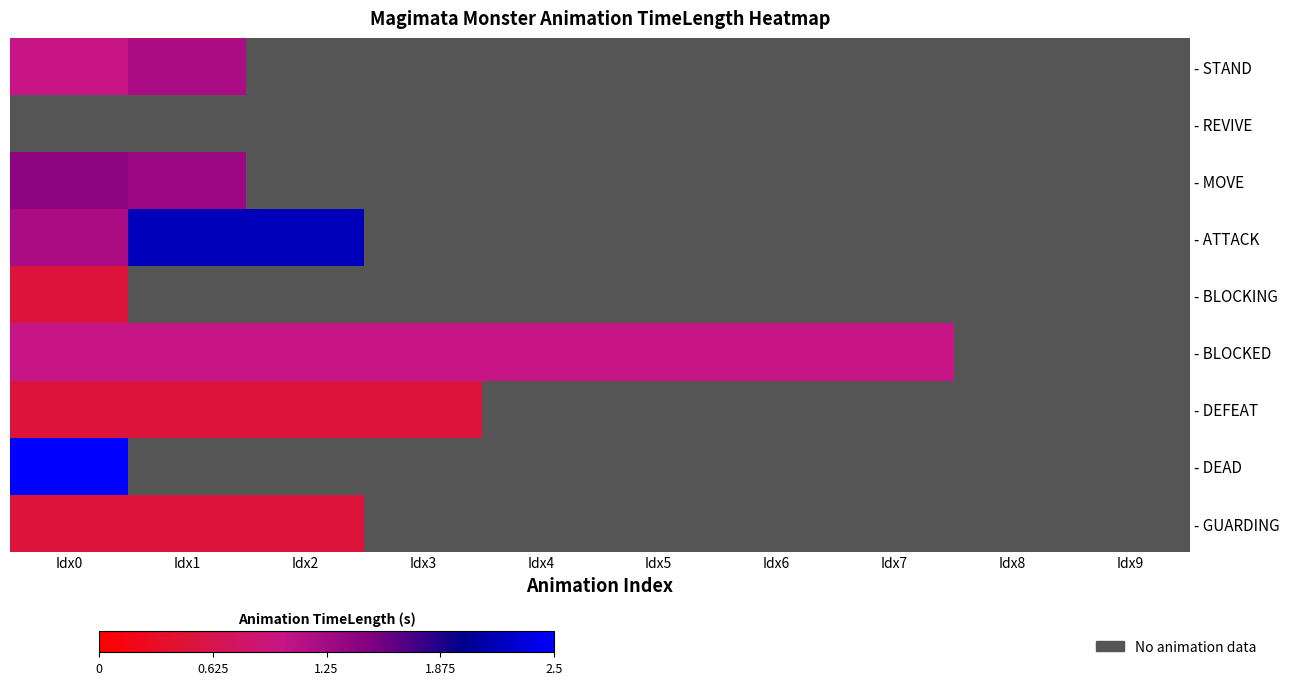

Which label corresponds to the largest value in the chart?

Idx0